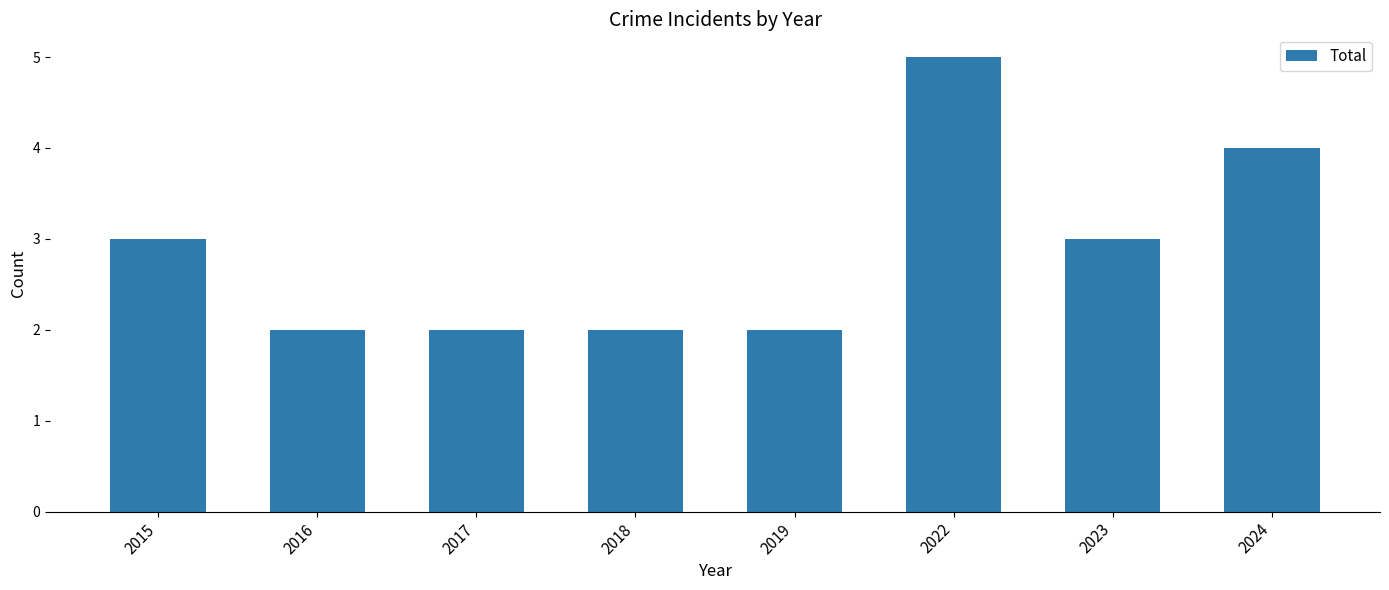

Reading left to right, what are all the values shown in this chart?

3	2	2	2	2	5	3	4